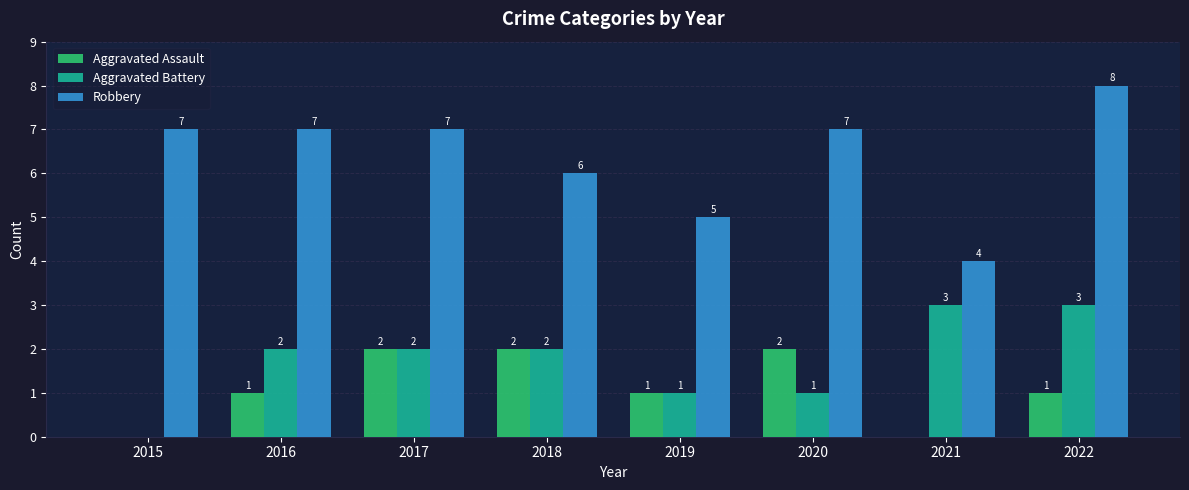

What is the total value across all series at 2021?

7